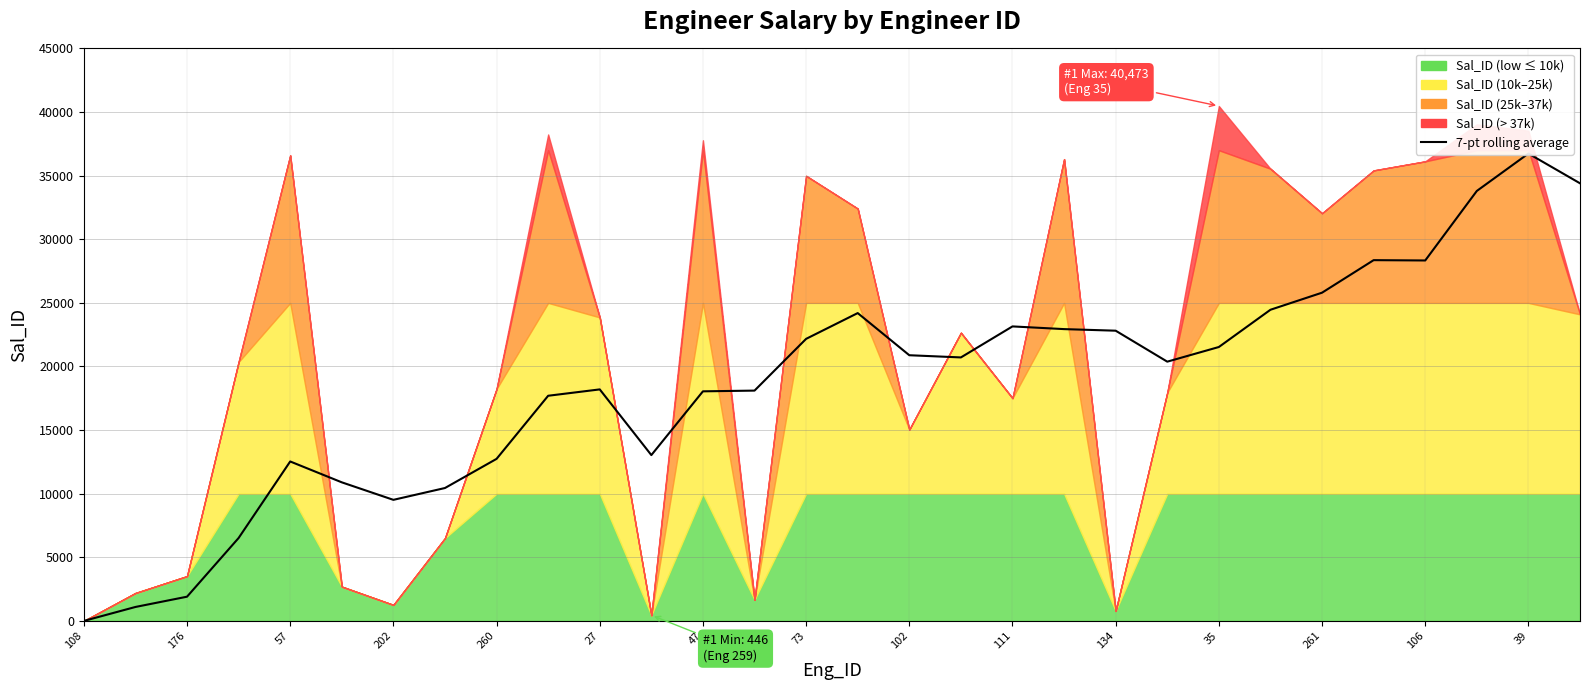

Does the chart have visible grid lines?

Yes